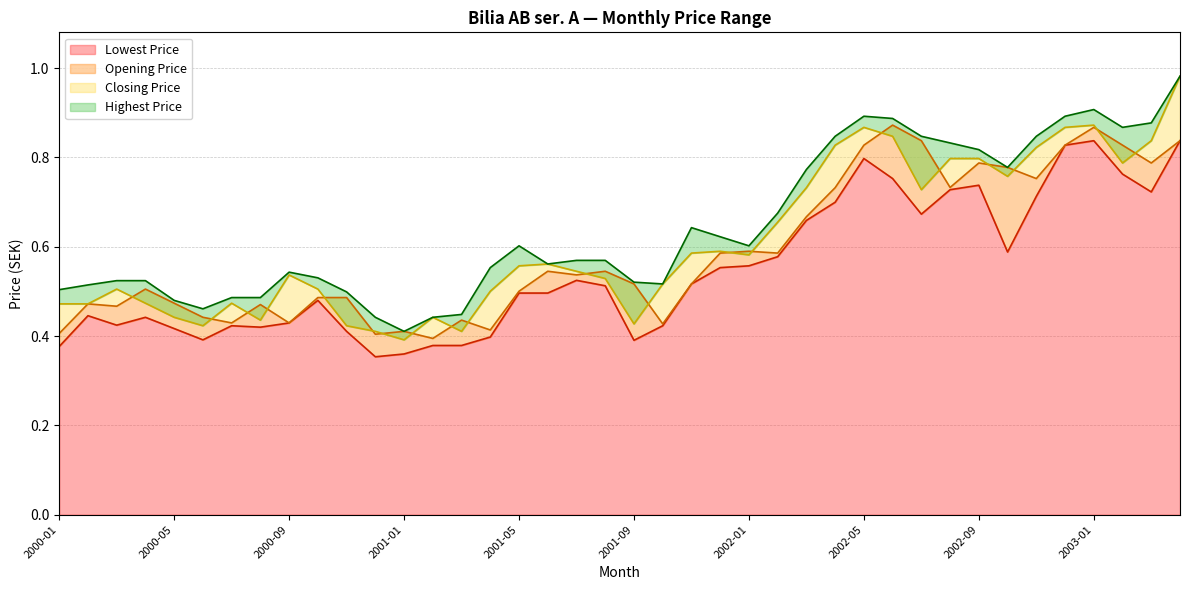

Where is the first local minimum for Opening Price?

2000-03